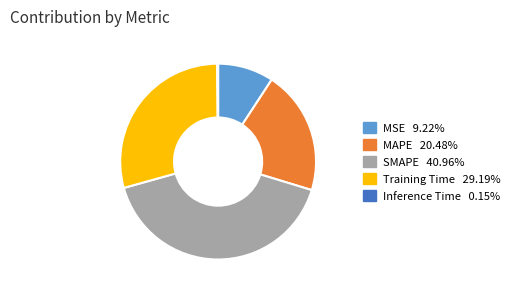

The MSE slice represents 9% of the pie. True or false?

True